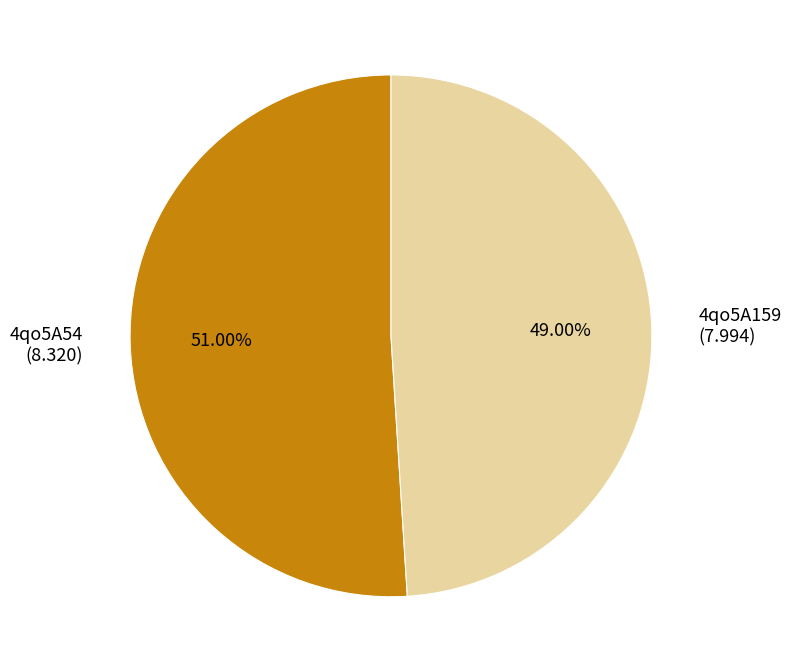

Which slice is the largest?

4qo5A54